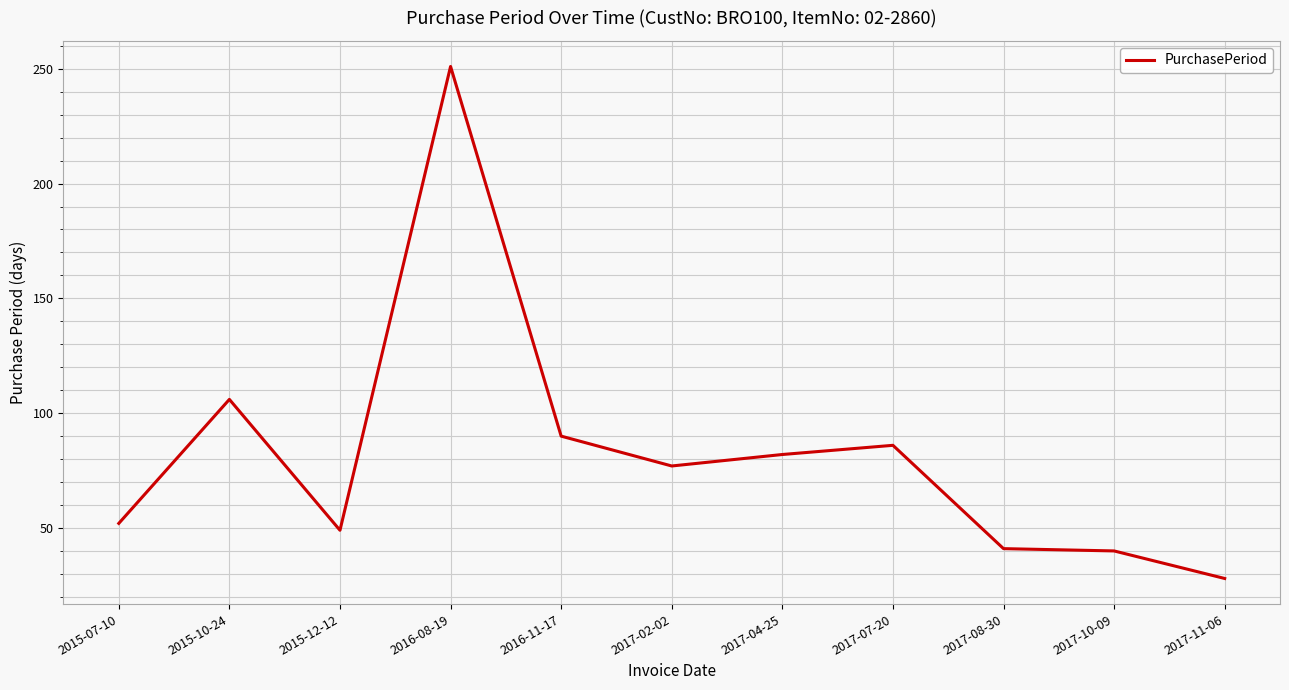

The value at 2015-10-24 is 33. True or false?

False